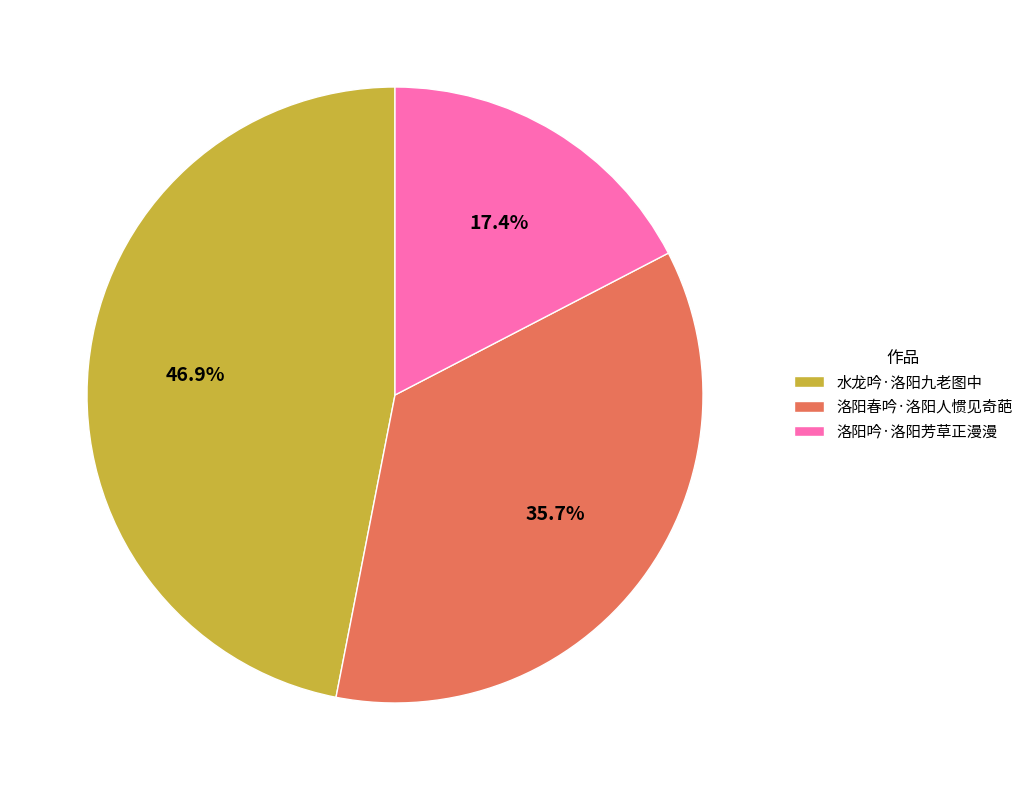

The 洛阳吟·洛阳芳草正漫漫 slice represents 25% of the pie. True or false?

False